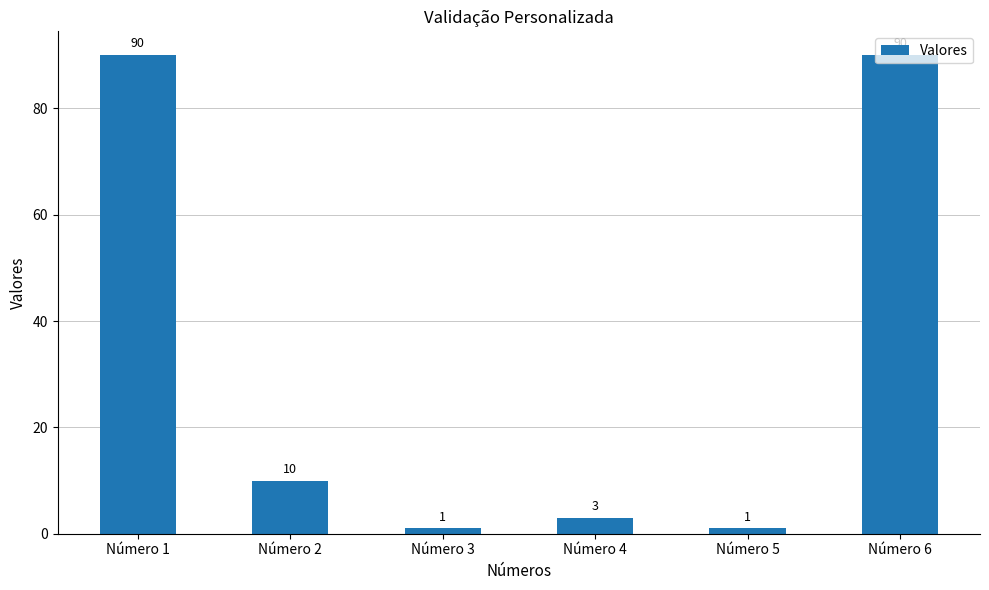

What is the sum of all values?

195